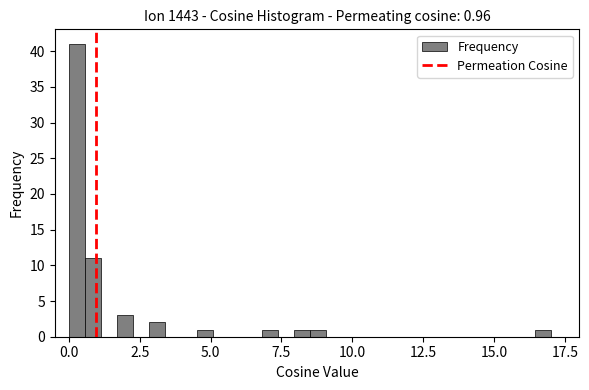

Around what value on the x-axis is the tallest bar? Give the approximate position of its centre, as read against the axis.

0.5